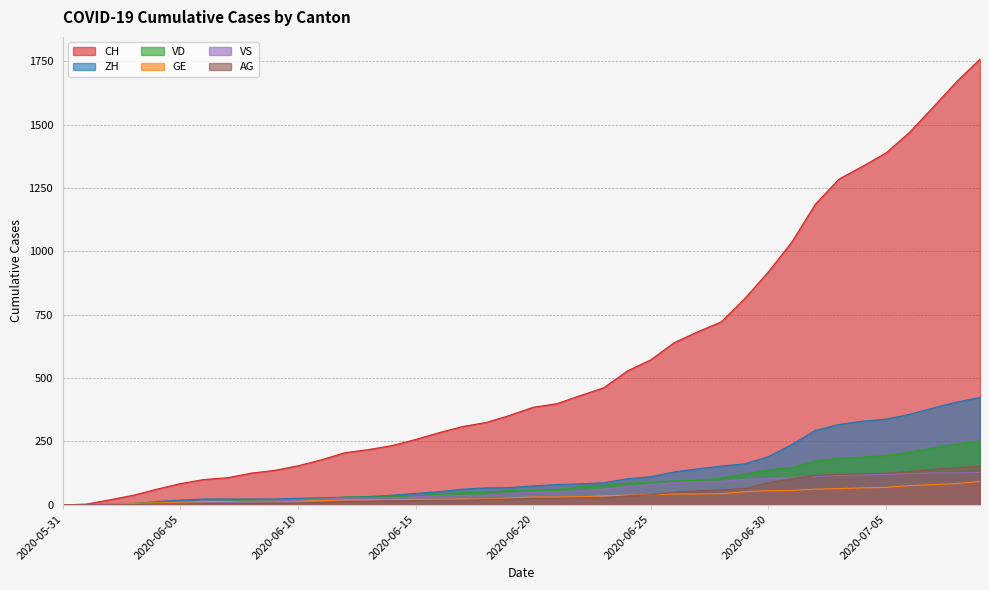

True or false: GE and CH intersect in this chart.

False